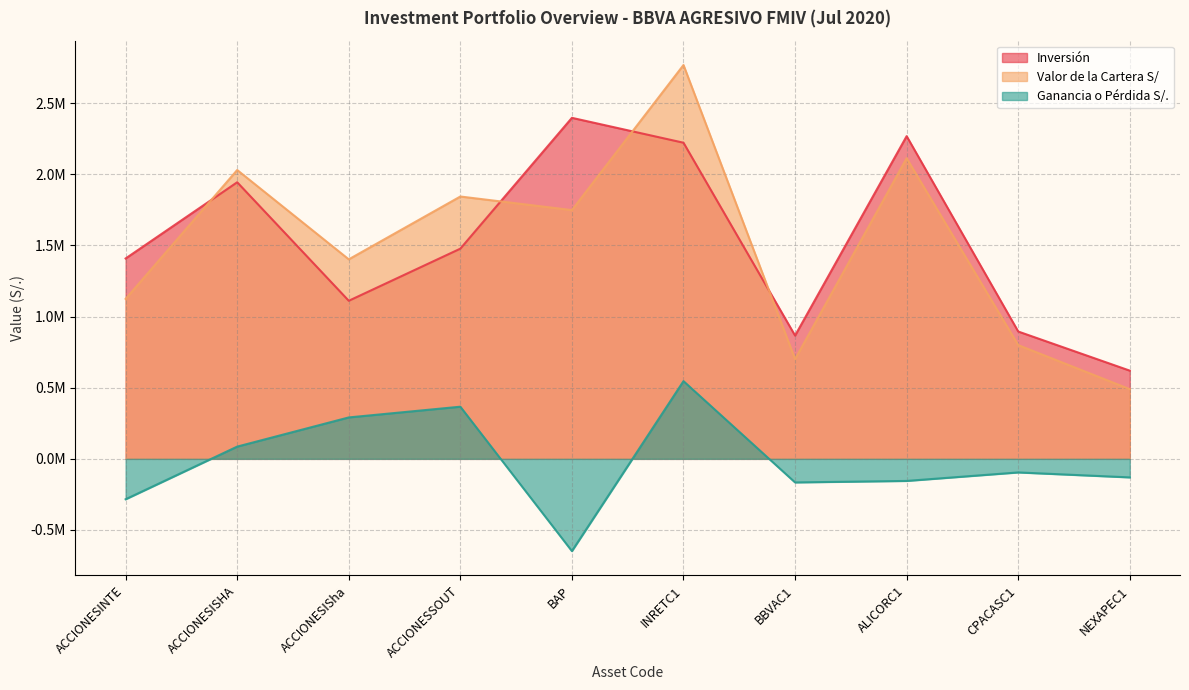

The value of Inversión at ACCIONESSOUT is 1477177.9. True or false?

True